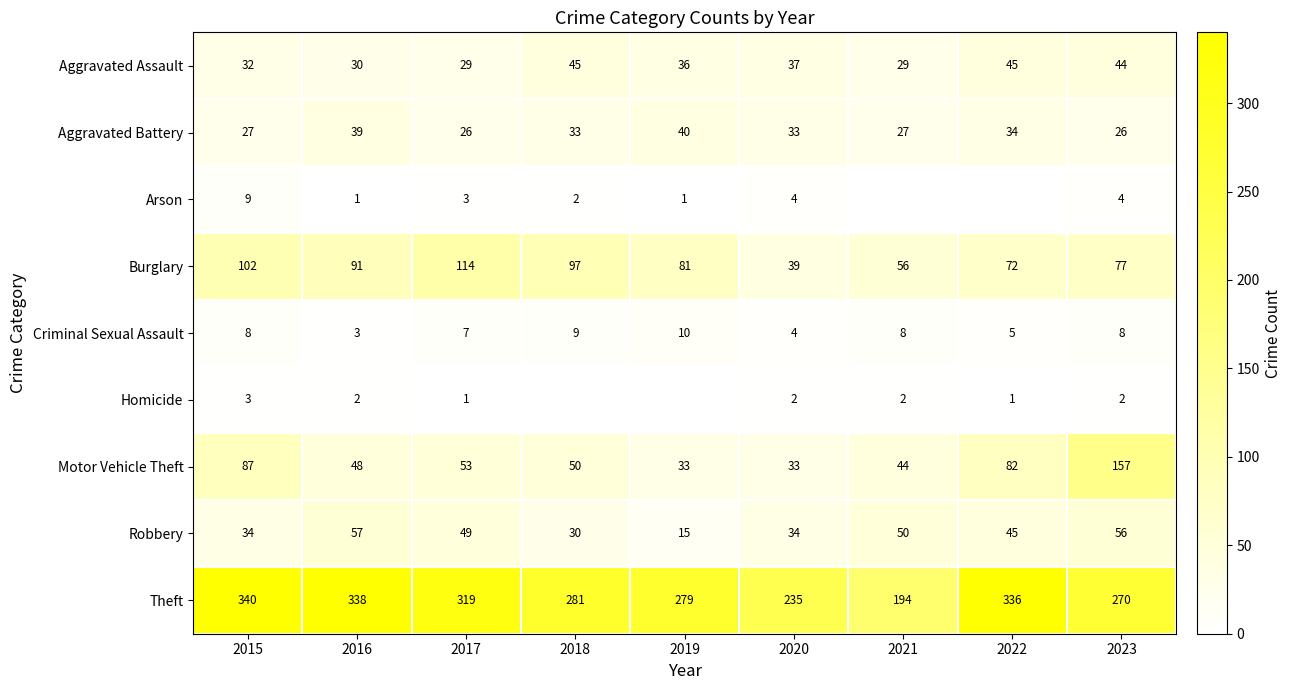

At which category is the sum across all series the highest?

2023